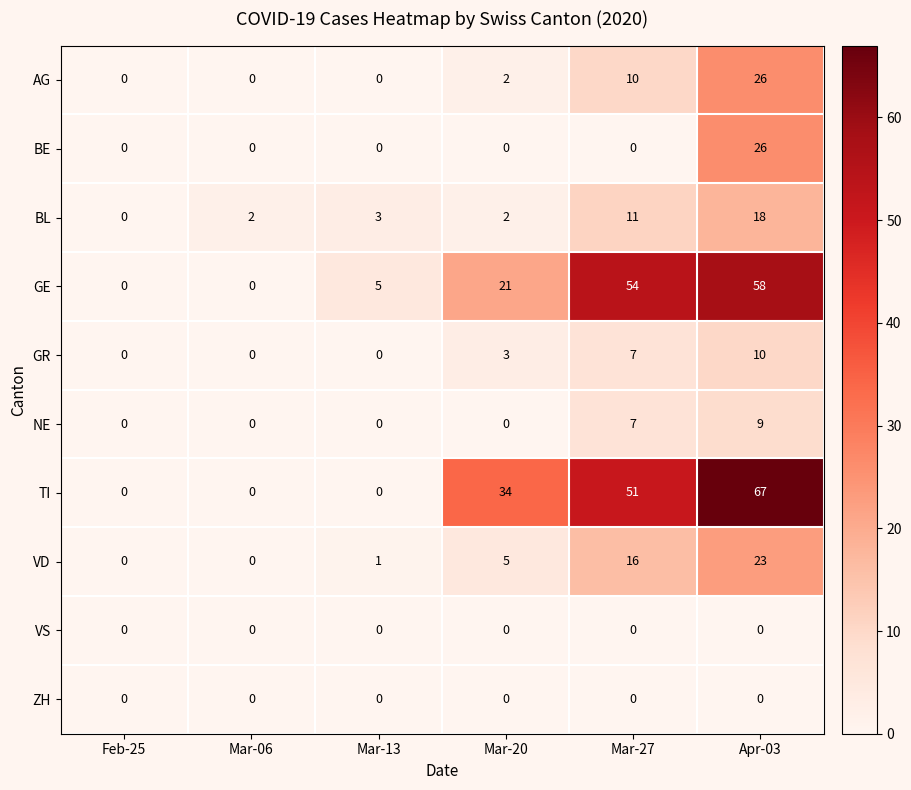

Is the value of TI at Mar-27 greater than the value of ZH at Mar-20?

Yes